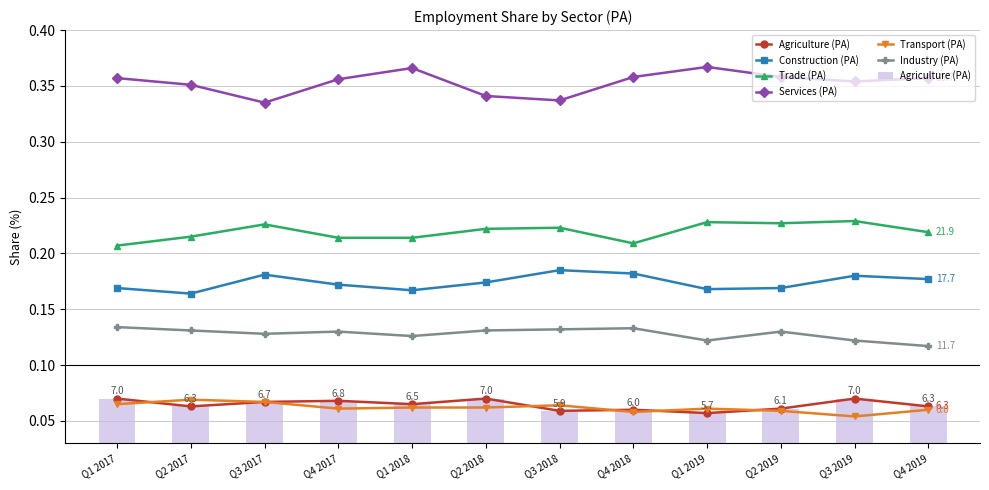

Which series changed the most between Q3 2019 and Q4 2019?

Trade (PA)